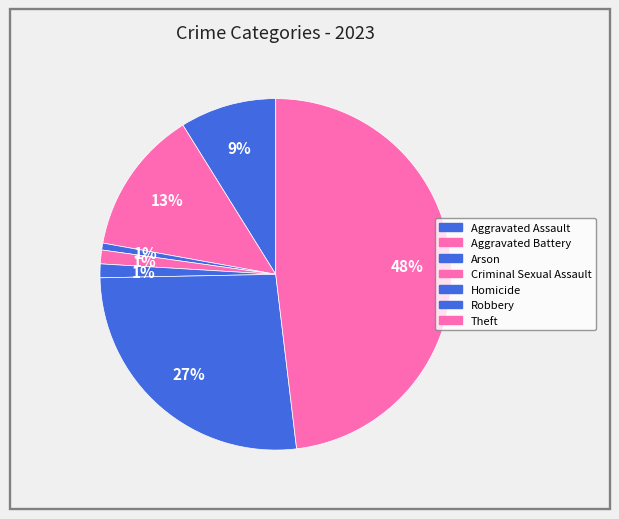

How many slices are in this pie chart?

7